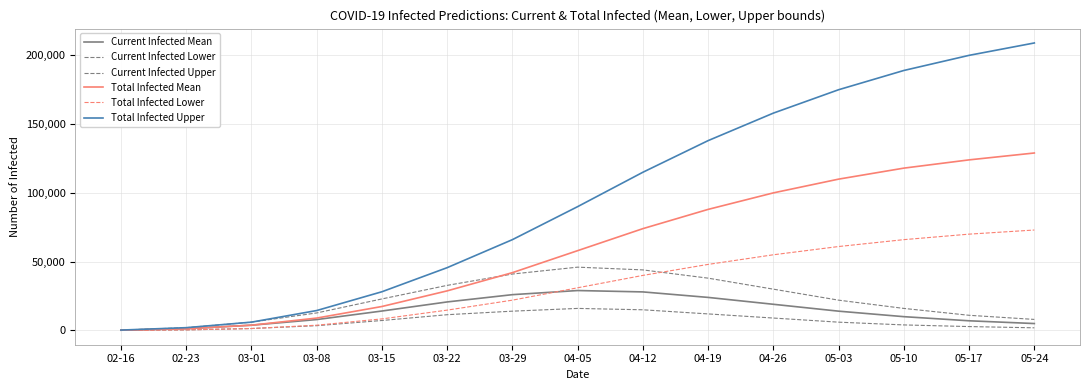

Which series has the largest total across all categories?

Total Infected Upper